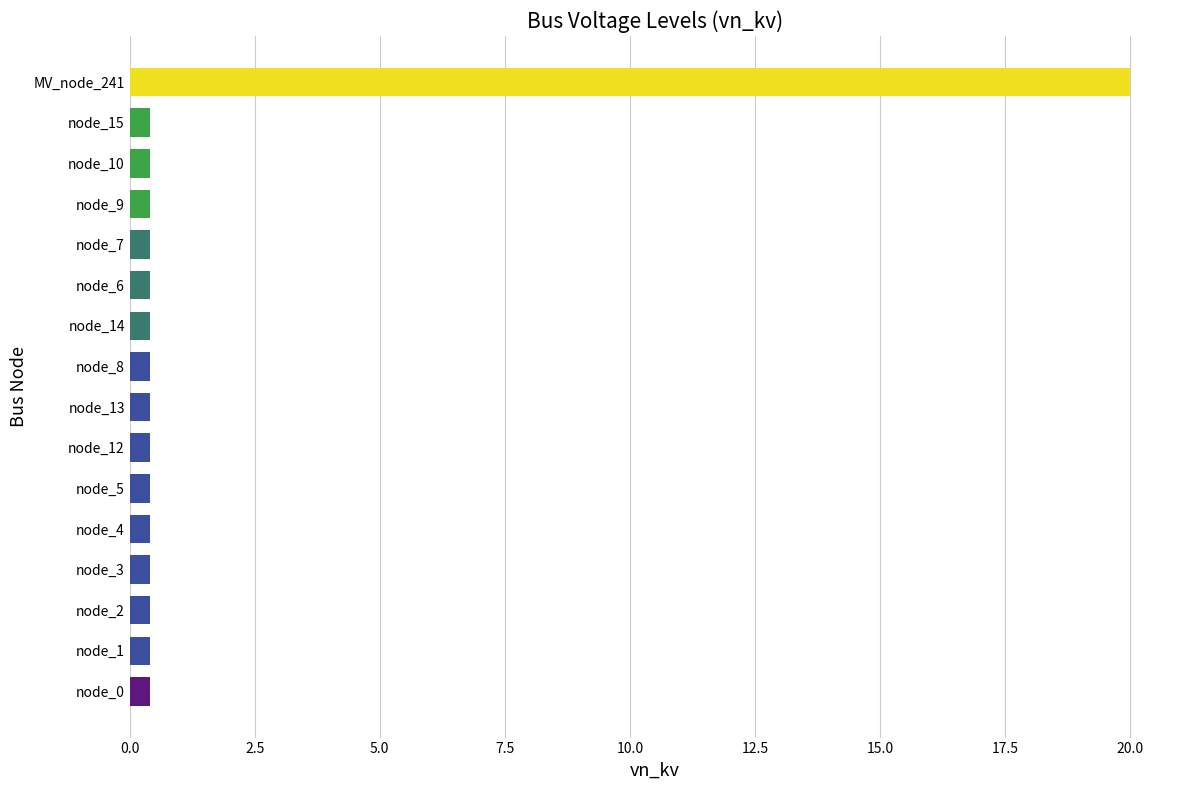

The chart shows a value of 0.4 at node_10. True or false?

True